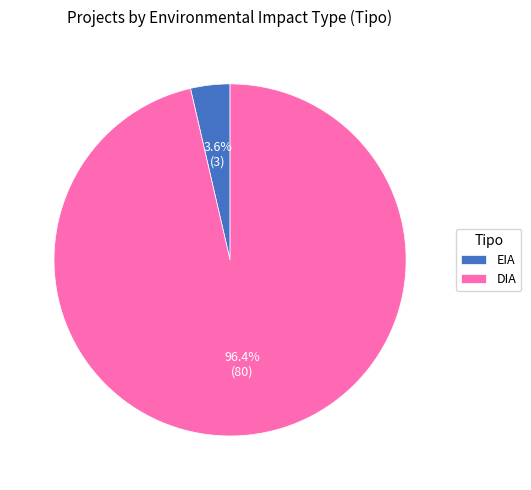

To the nearest percent, what percentage of the pie is DIA?

96%